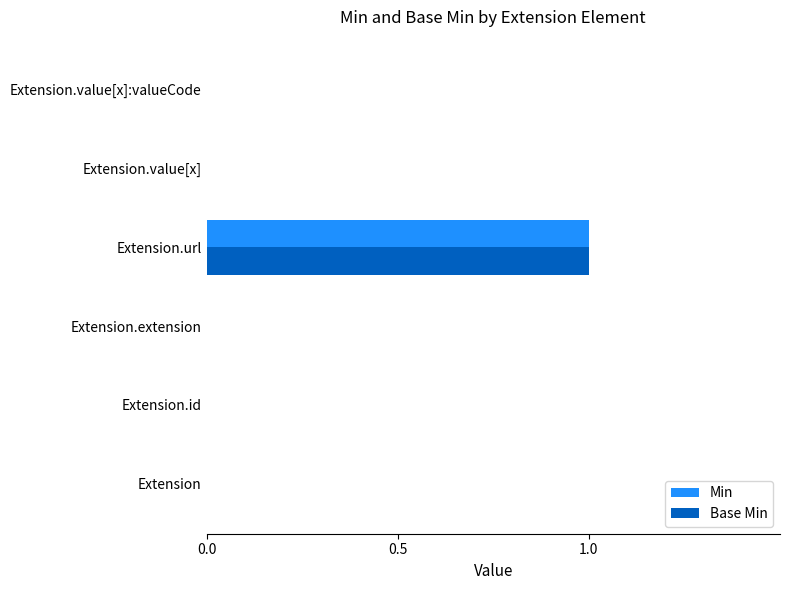

Is the value of Min at Extension.url greater than the value of Base Min at Extension.value[x]?

Yes